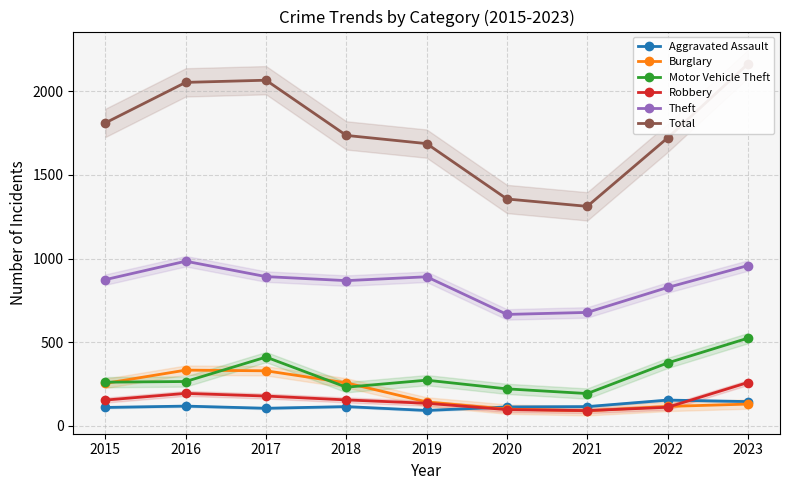

At which label does Total first exceed 1736?

2015